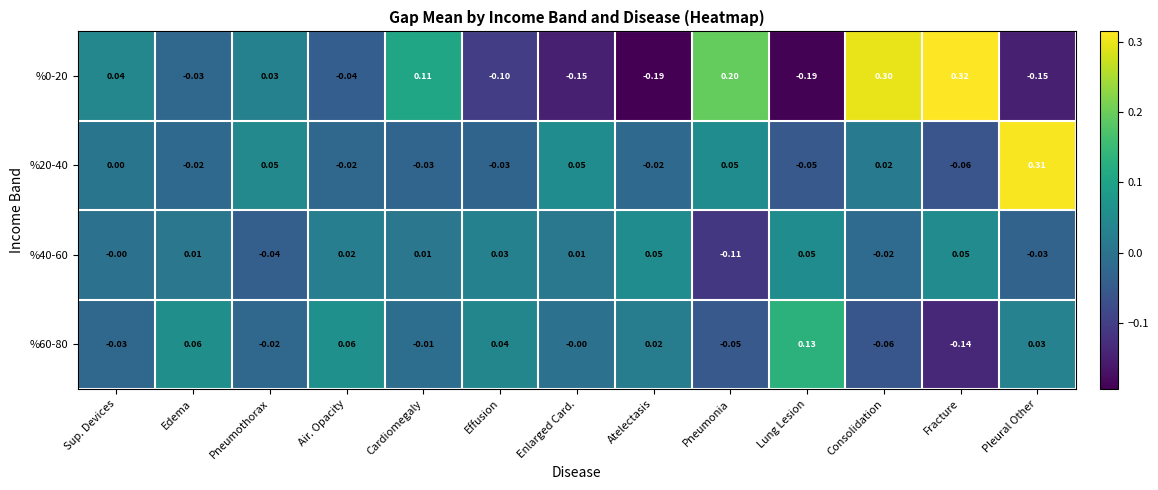

Which category has the highest value in the %60-80 series?

Lung Lesion